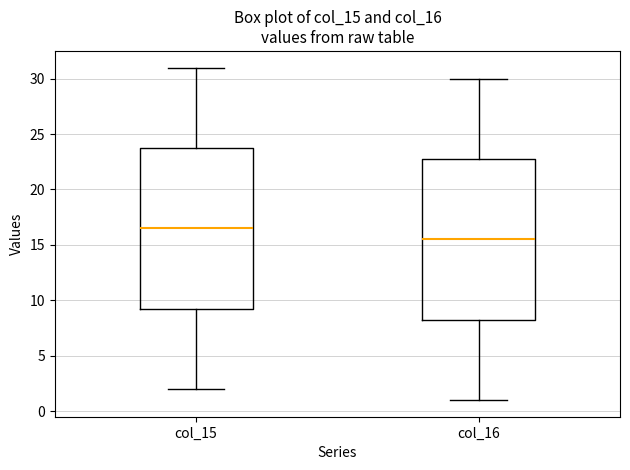

Reading left to right, transcribe this box plot: for each box, give where its median line is, the range the box spans, and where its two whiskers end, as read against the y-axis. The values are not printed on the chart, so give them approximately, as read against the axis.

col_15: median 16.5, box 9.5 to 24.0, whiskers 2.0 to 31.0
col_16: median 15.5, box 8.5 to 23.0, whiskers 1.0 to 30.0